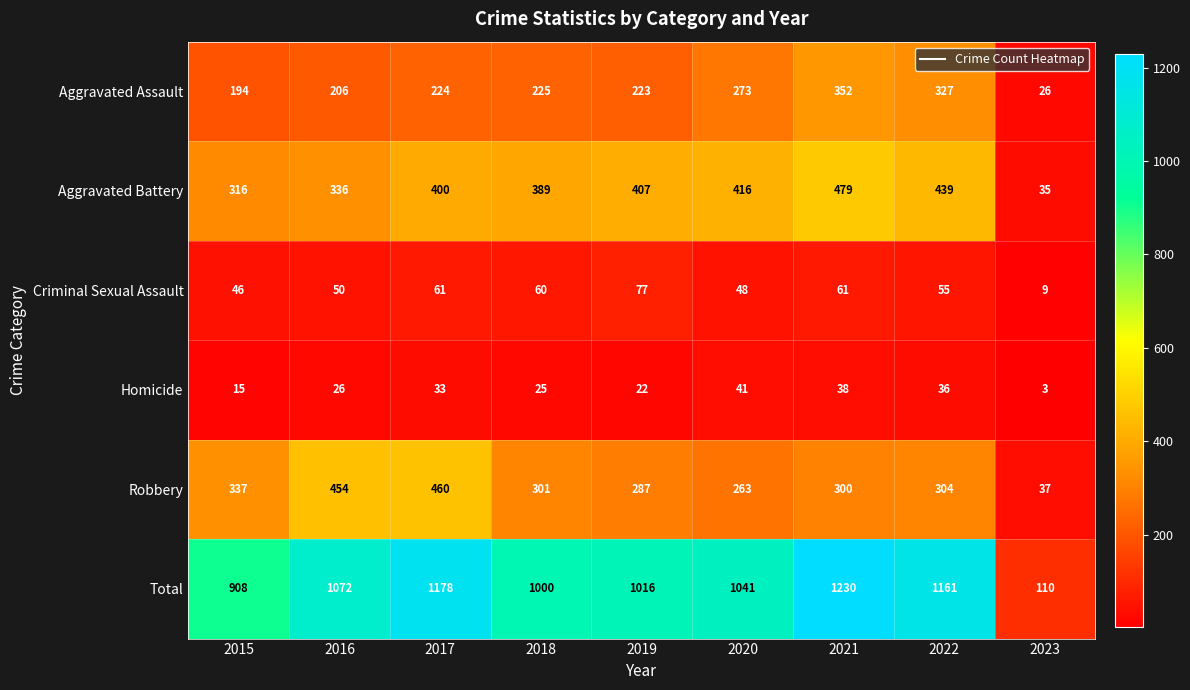

What is the approximate value of Total at 2018, to the nearest 10?

1000